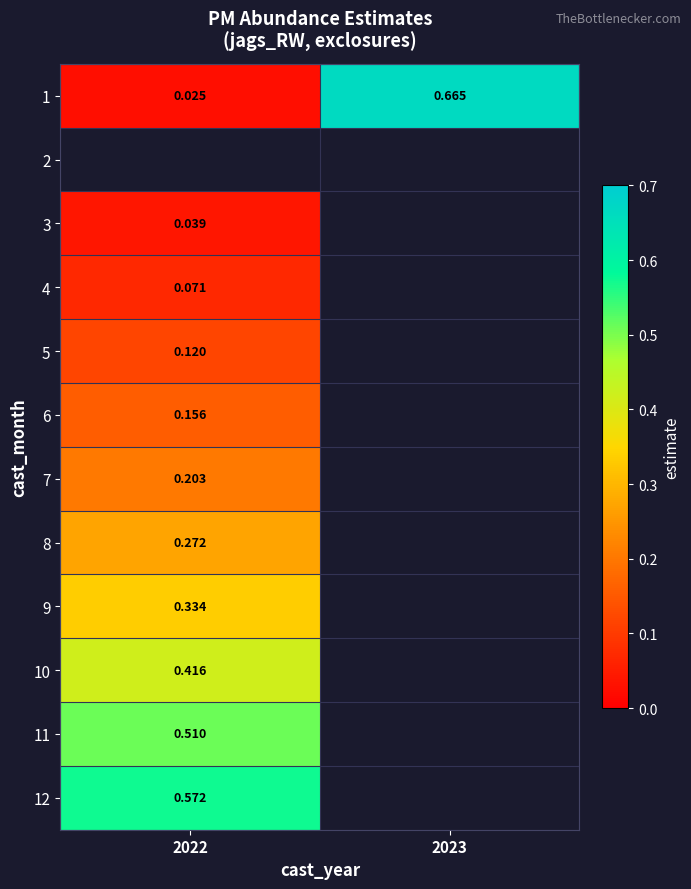

What is the maximum value shown in the chart?

0.7